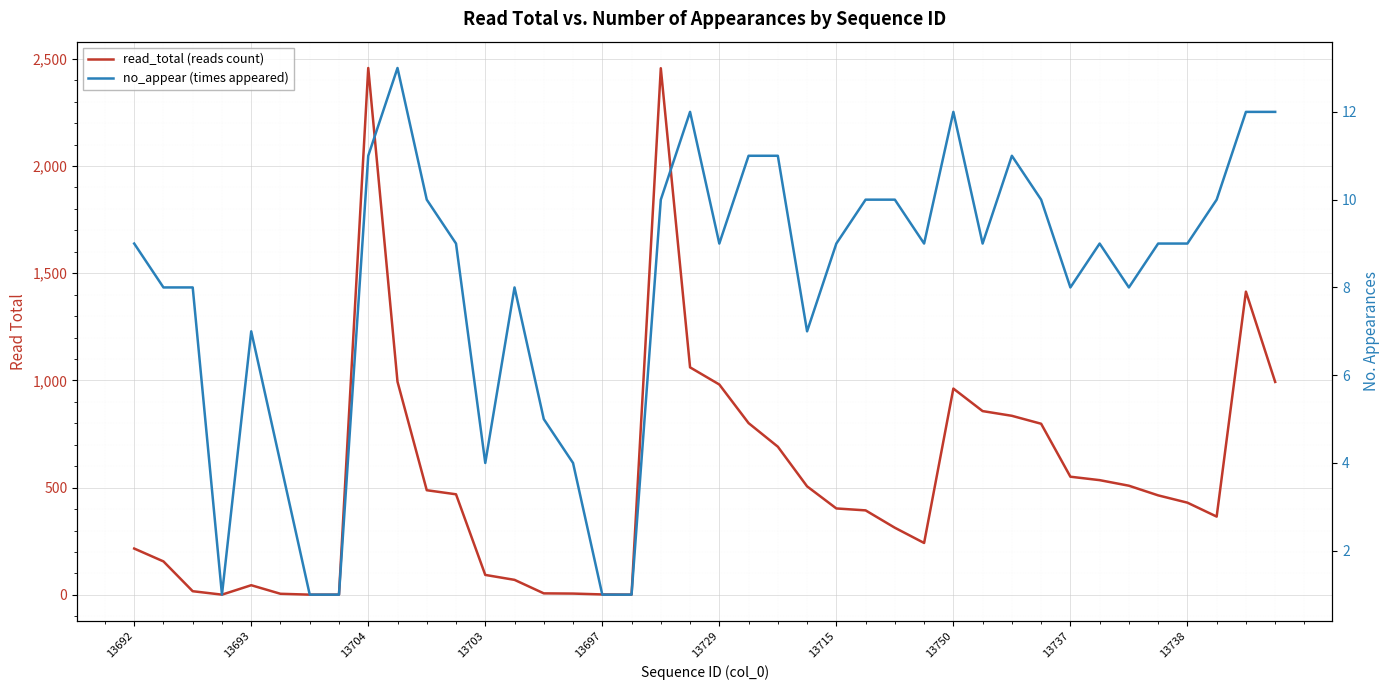

Does the chart display data point markers on the line(s)?

No